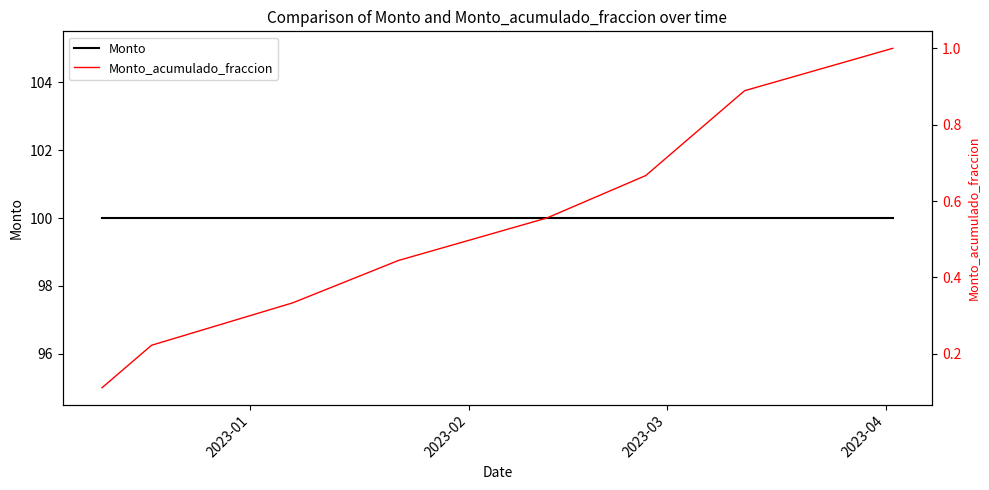

True or false: Monto_acumulado_fraccion has more than 0 interior local peaks.

False